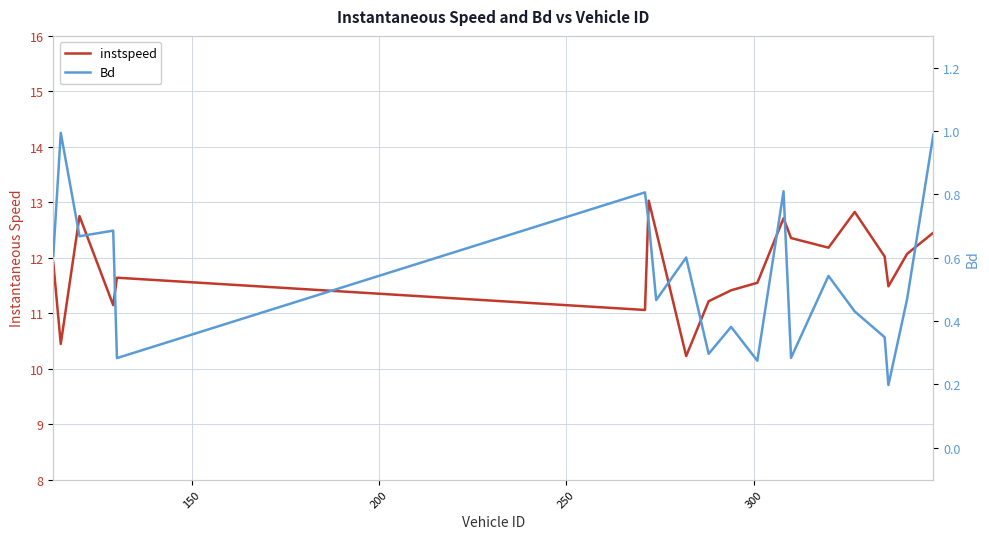

True or false: Bd and instspeed intersect in this chart.

False